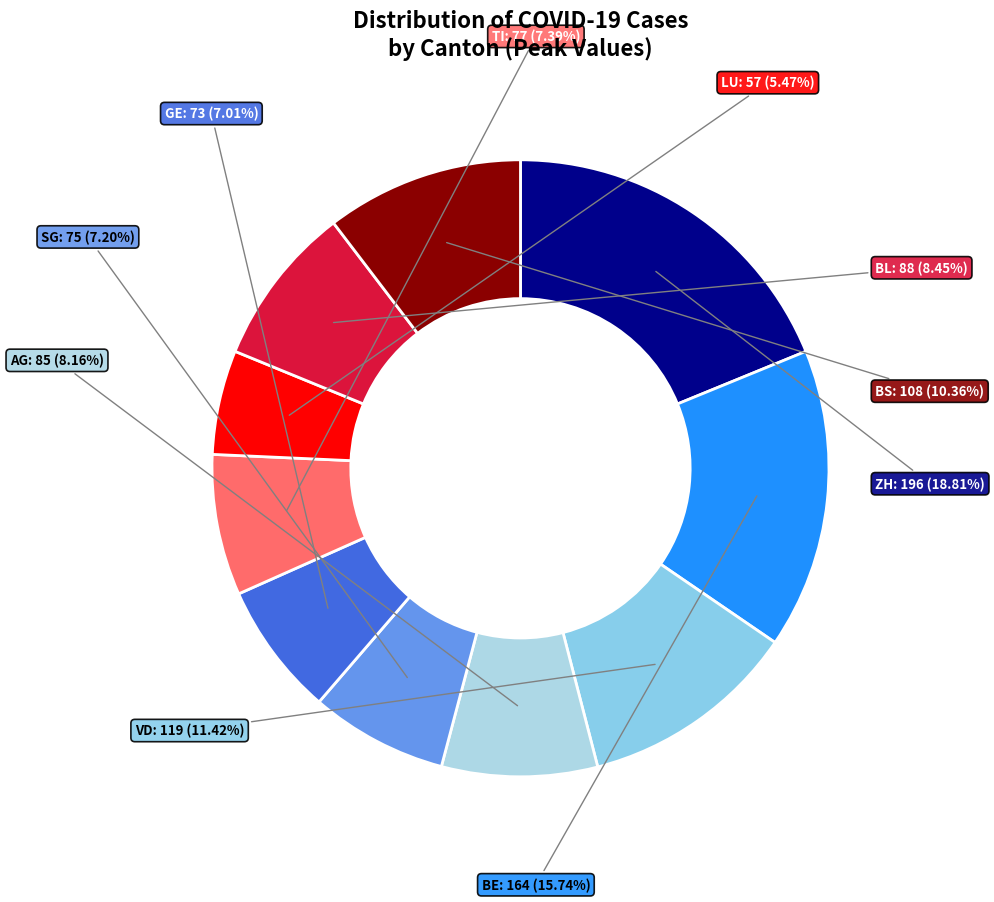

Does VD represent more than half of the total?

No